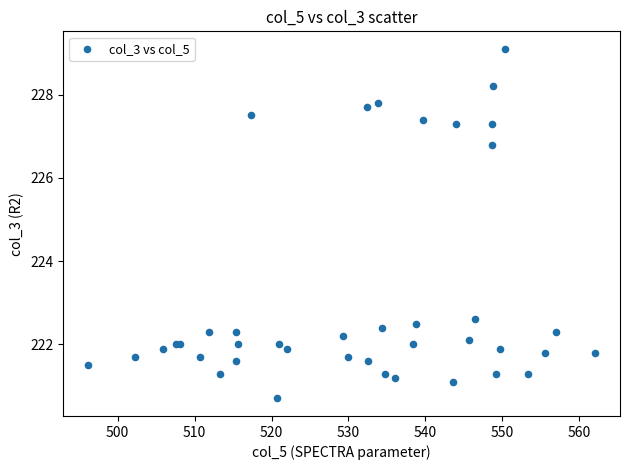

What Y value in the scatter plot is closest to 224?

222.6